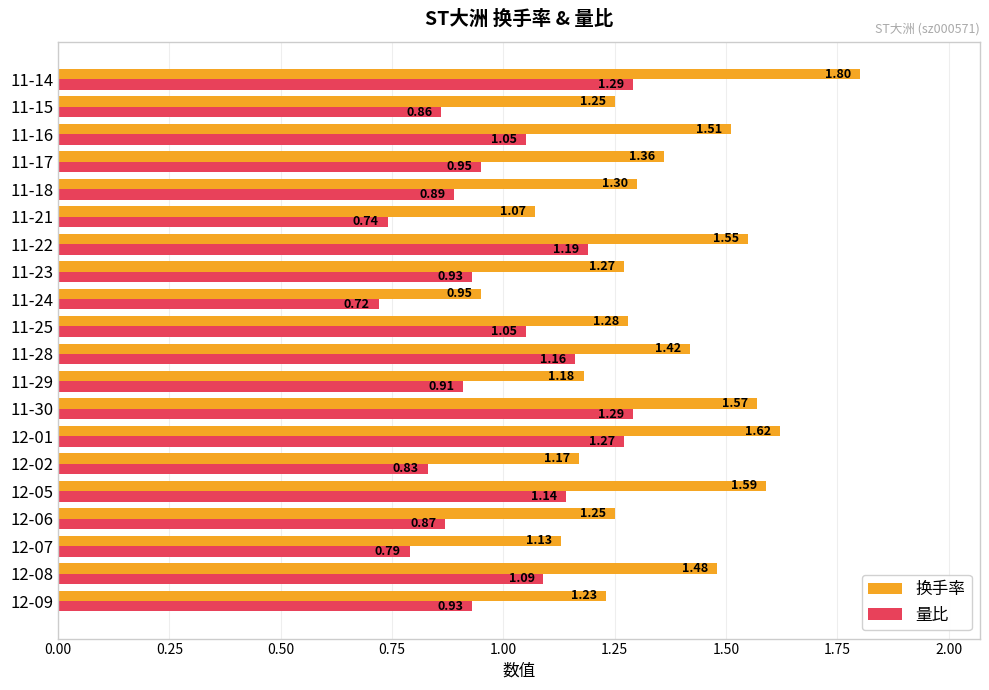

What is the total value across all series at 11-15?

2.1